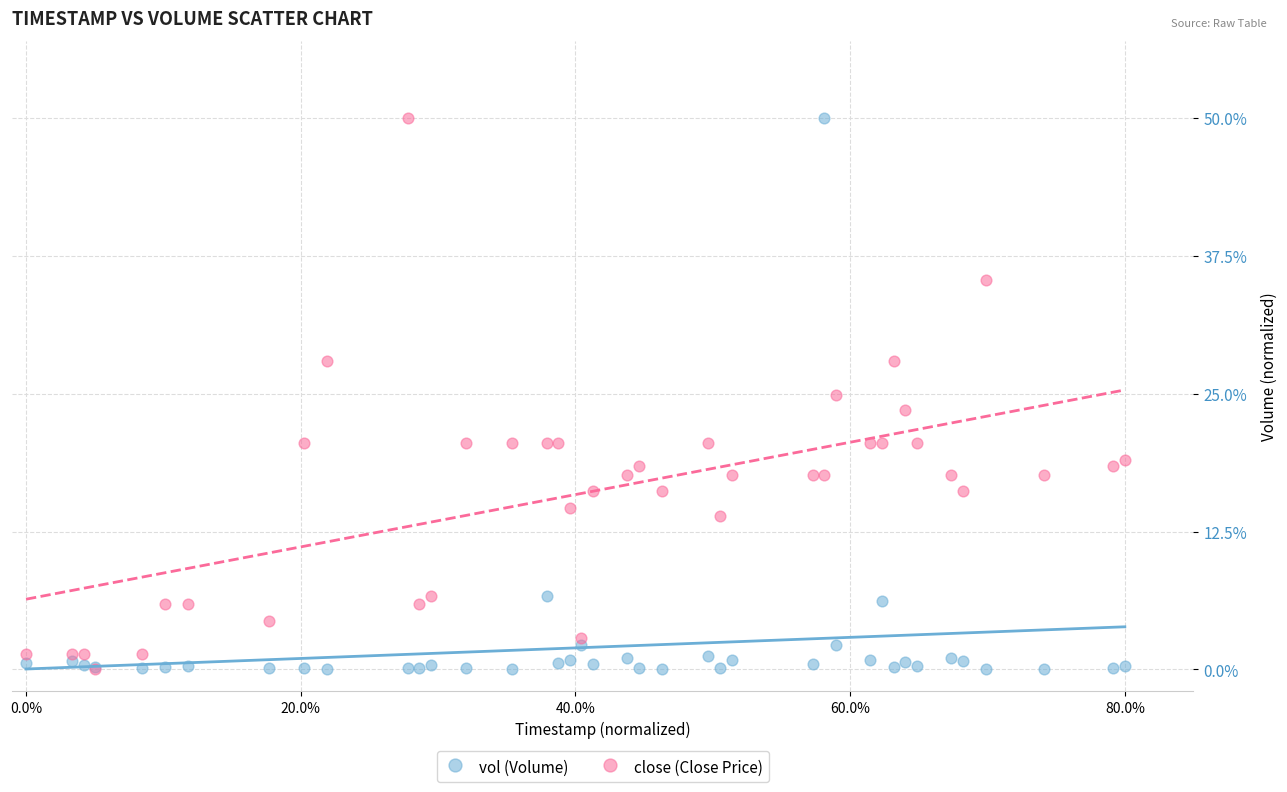

What are all the series names shown in the legend?

vol (Volume), close (Close Price)